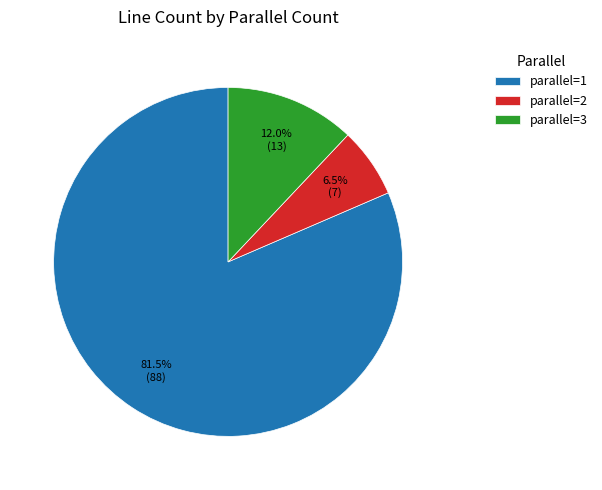

Approximately how many times larger is the value at parallel=2 compared to parallel=3?

0.5